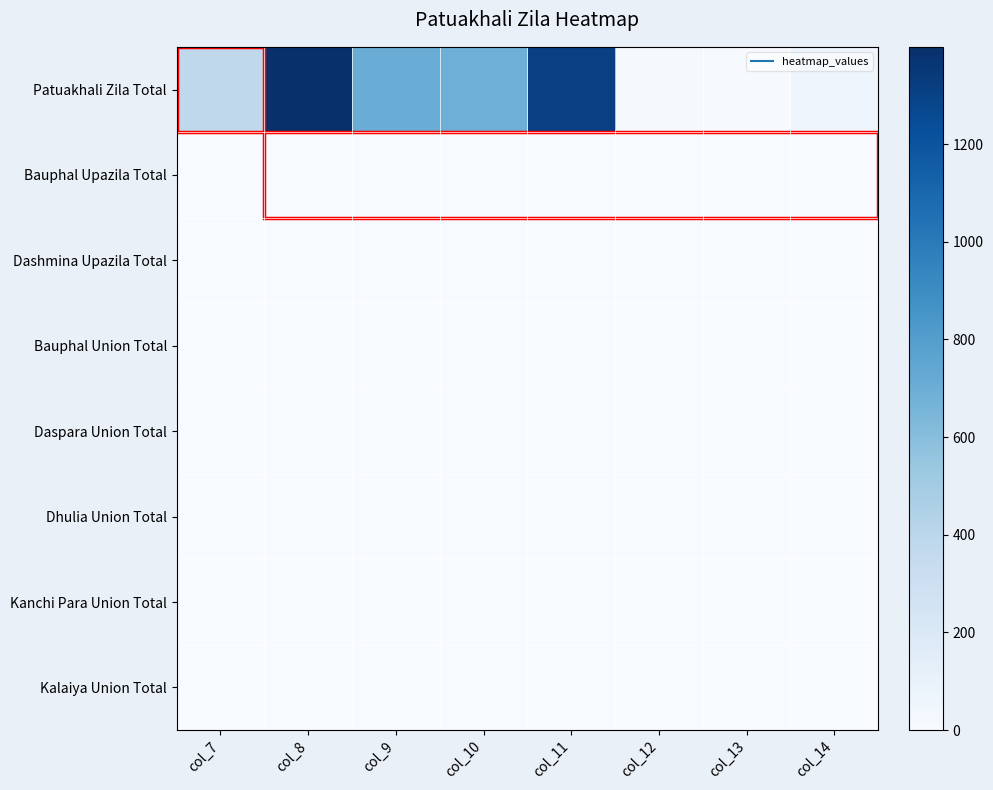

Which series has the largest total across all categories?

Patuakhali Zila Total